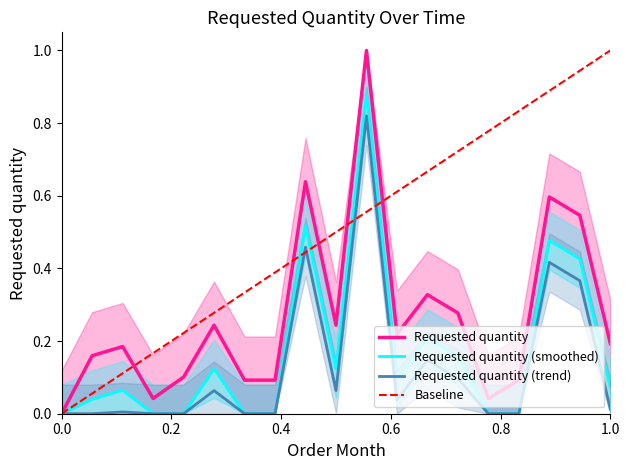

What is the maximum value shown in the chart?

1.0